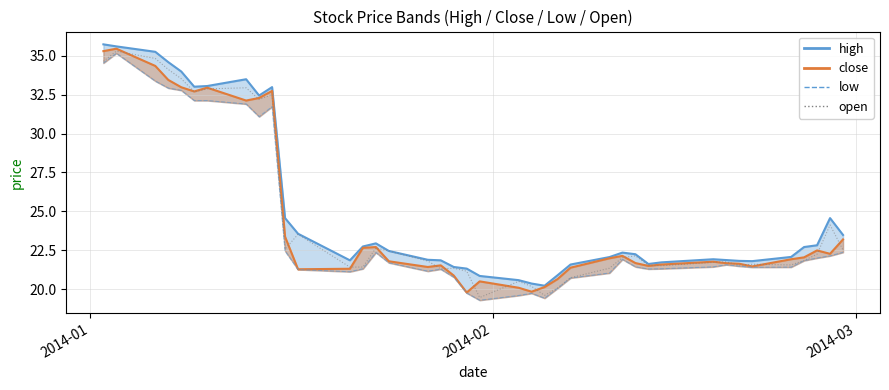

In open, how many points are higher than both neighbors (excluding endpoints)?

11